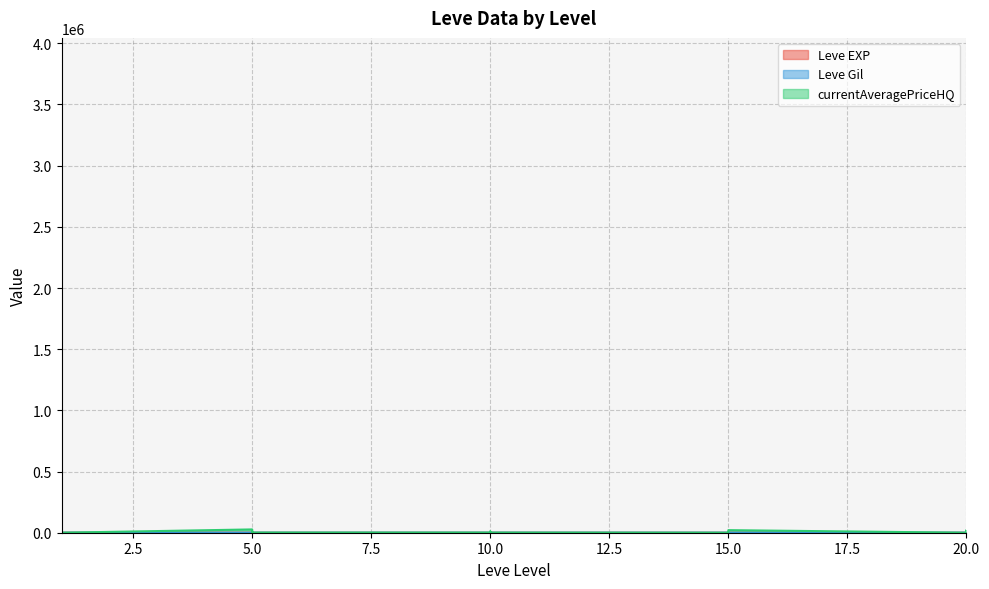

What is the total value across all series at 1?

331.0